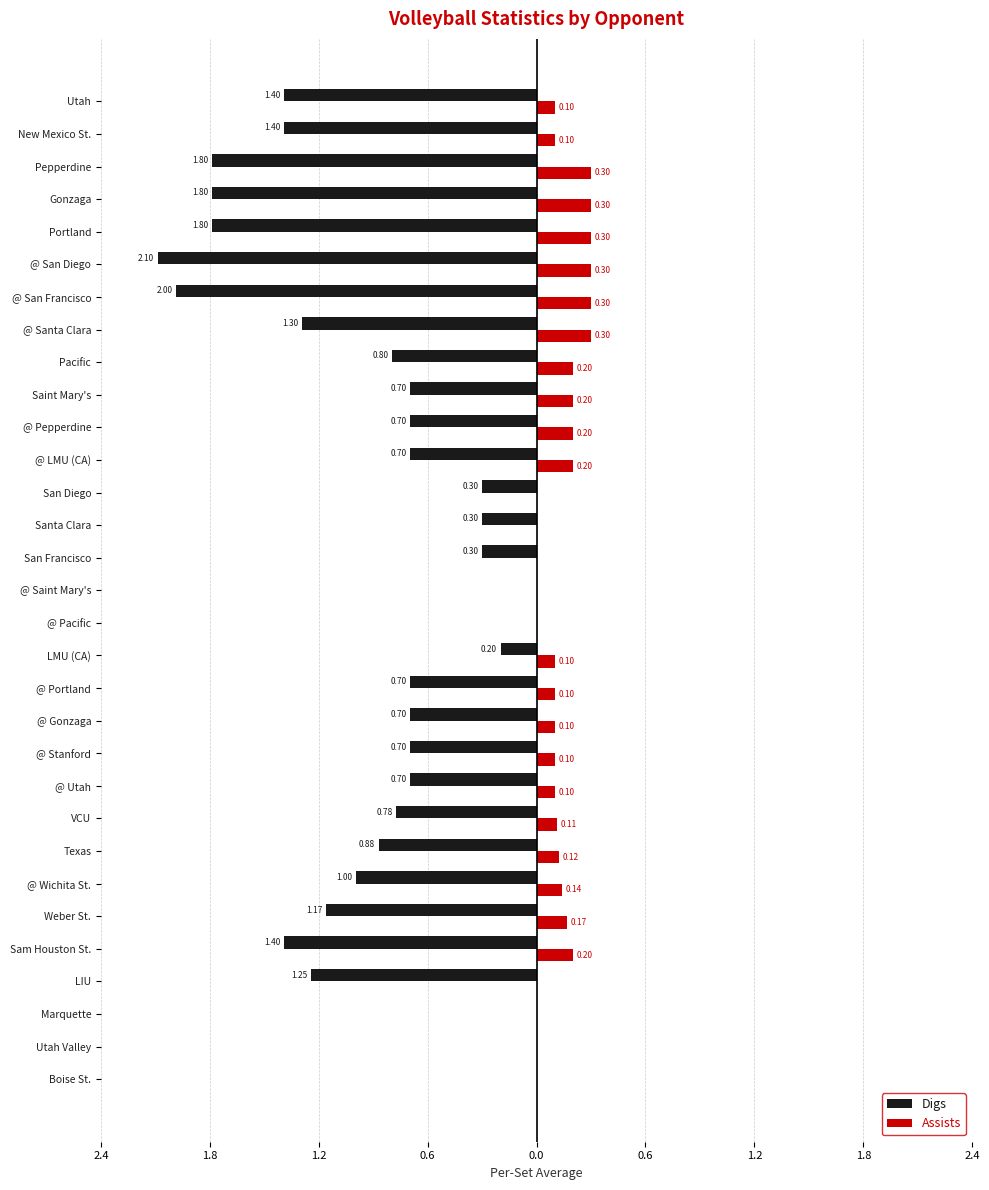

What are all the series names shown in the legend?

Digs, Assists